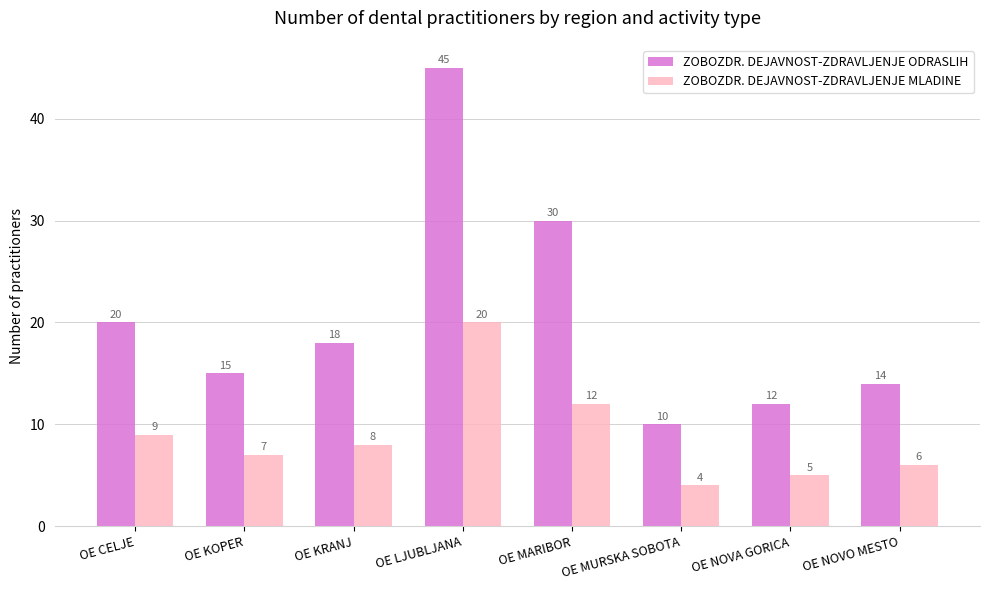

At OE CELJE, list the series in order from smallest to largest.

ZOBOZDR. DEJAVNOST-ZDRAVLJENJE MLADINE, ZOBOZDR. DEJAVNOST-ZDRAVLJENJE ODRASLIH